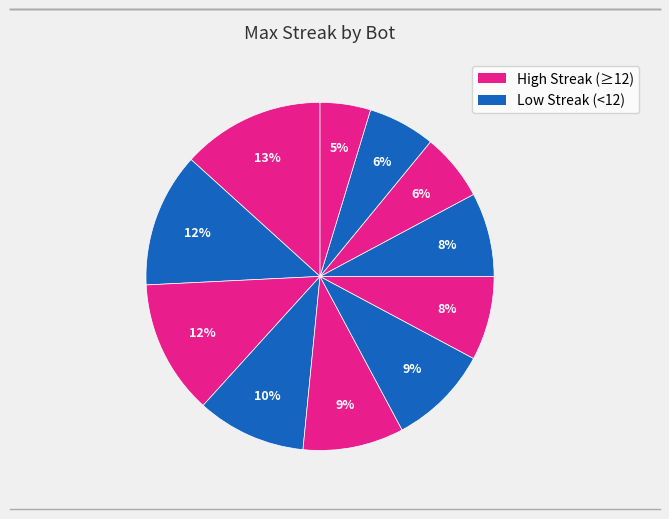

How many slices are in this pie chart?

11